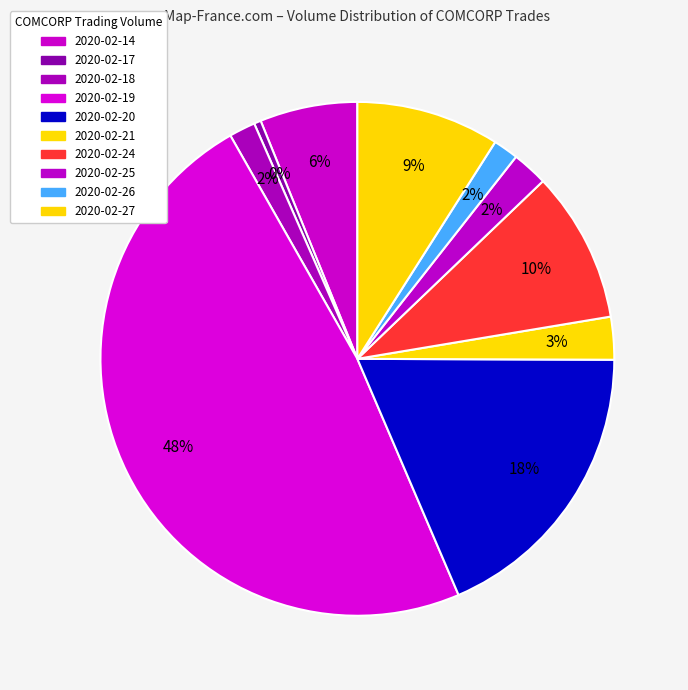

Rank the categories by value from highest to lowest.

2020-02-19, 2020-02-20, 2020-02-24, 2020-02-27, 2020-02-14, 2020-02-21, 2020-02-25, 2020-02-18, 2020-02-26, 2020-02-17